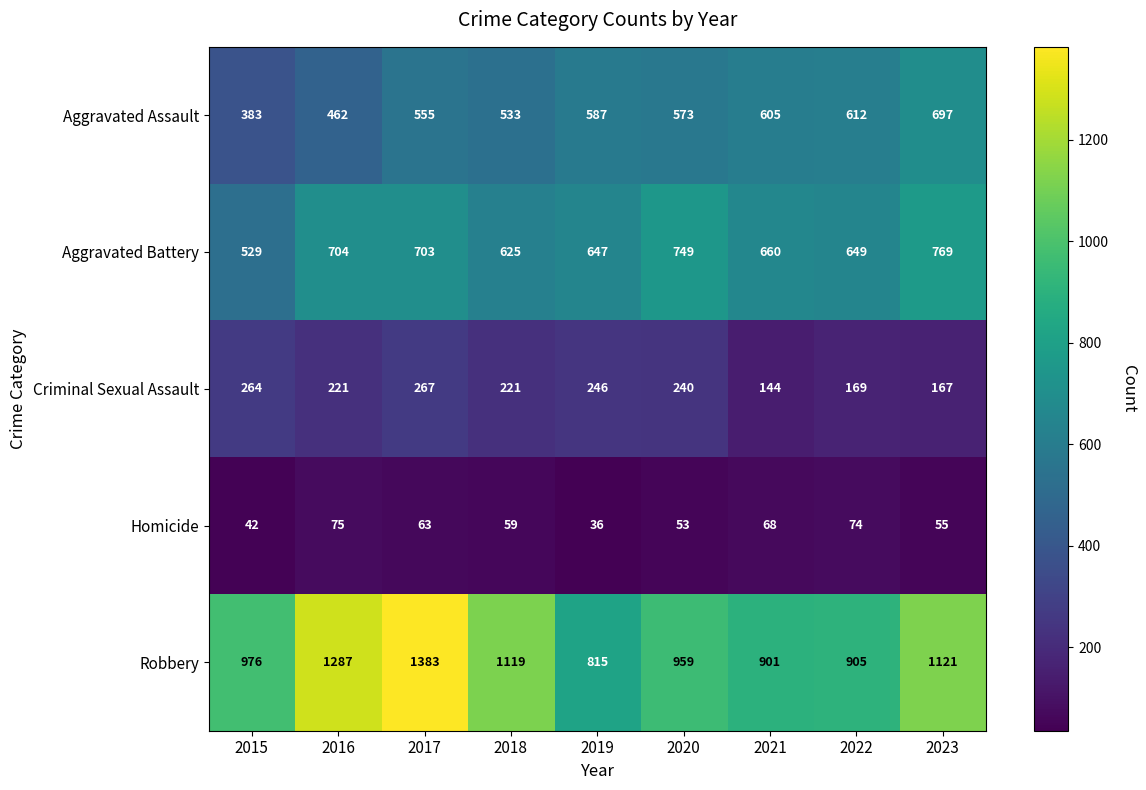

What is the greatest value displayed?

1383